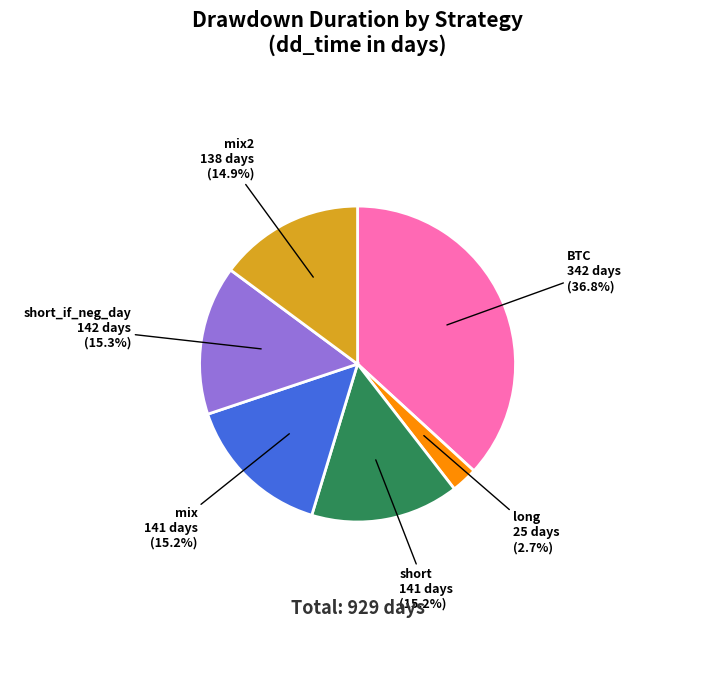

Is long the majority of the pie?

No